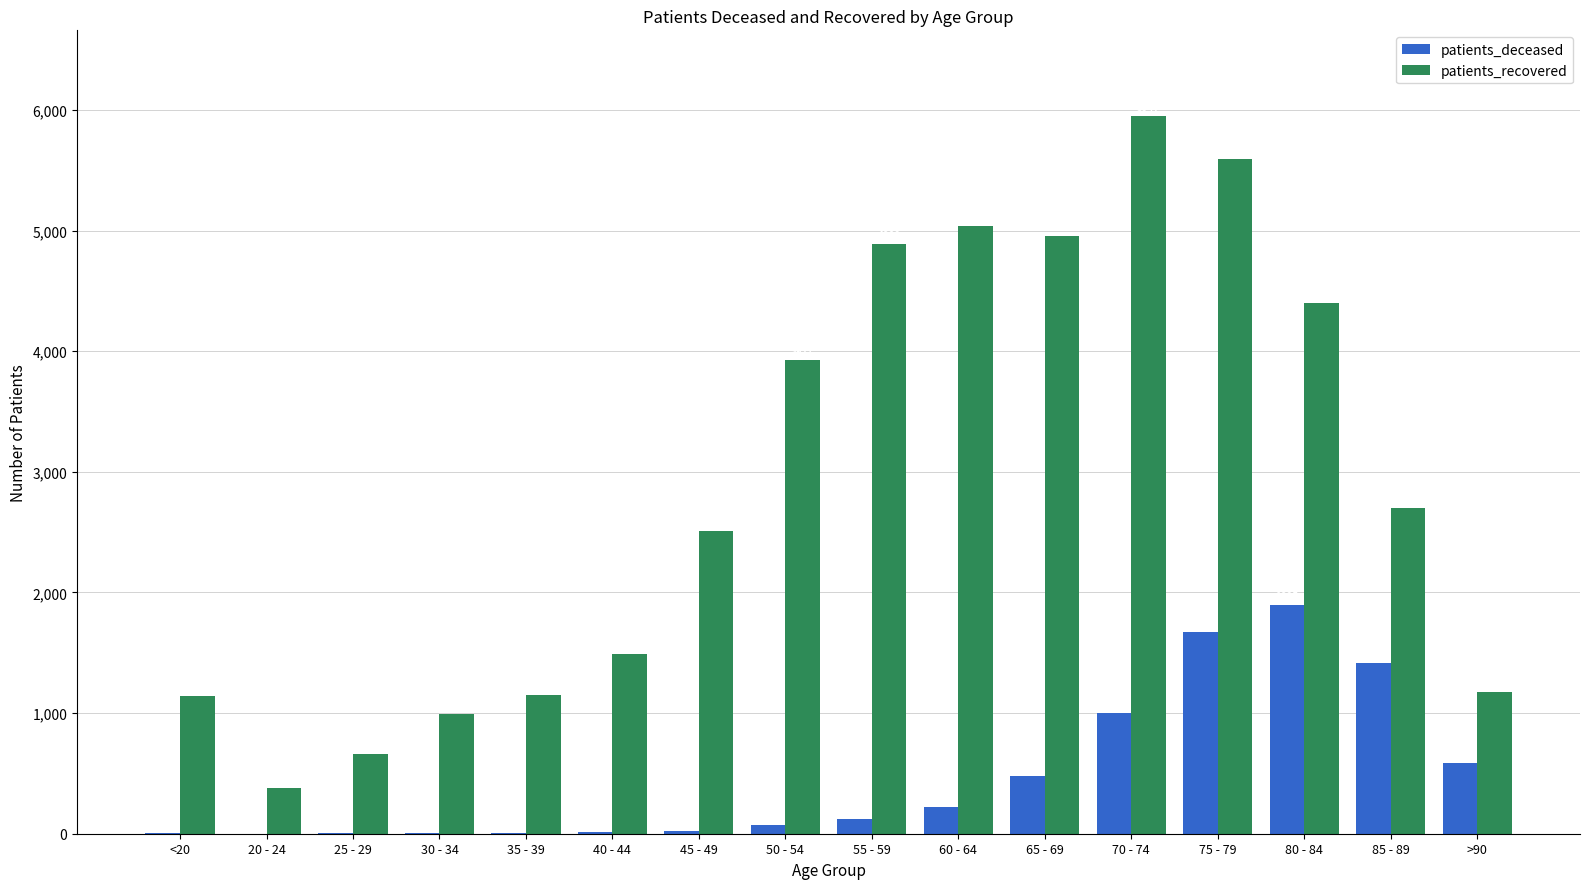

The patients_recovered series shows 714 at 85 - 89. True or false?

False